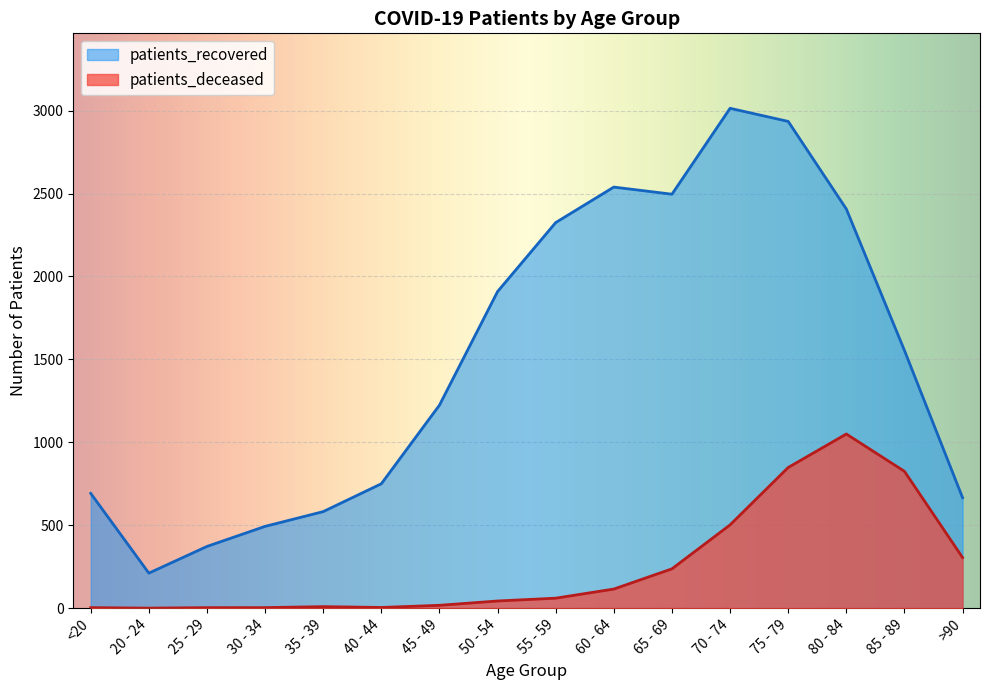

Reading right to left, transcribe all the data shown in this chart.

patients_deceased: >90=305	85 - 89=825	80 - 84=1050	75 - 79=848	70 - 74=502	65 - 69=237	60 - 64=115	55 - 59=60	50 - 54=43	45 - 49=17	40 - 44=4	35 - 39=9	30 - 34=3	25 - 29=3	20 - 24=0	<20=3
patients_recovered: >90=666	85 - 89=1554	80 - 84=2407	75 - 79=2935	70 - 74=3014	65 - 69=2496	60 - 64=2539	55 - 59=2325	50 - 54=1909	45 - 49=1224	40 - 44=750	35 - 39=582	30 - 34=493	25 - 29=372	20 - 24=211	<20=692